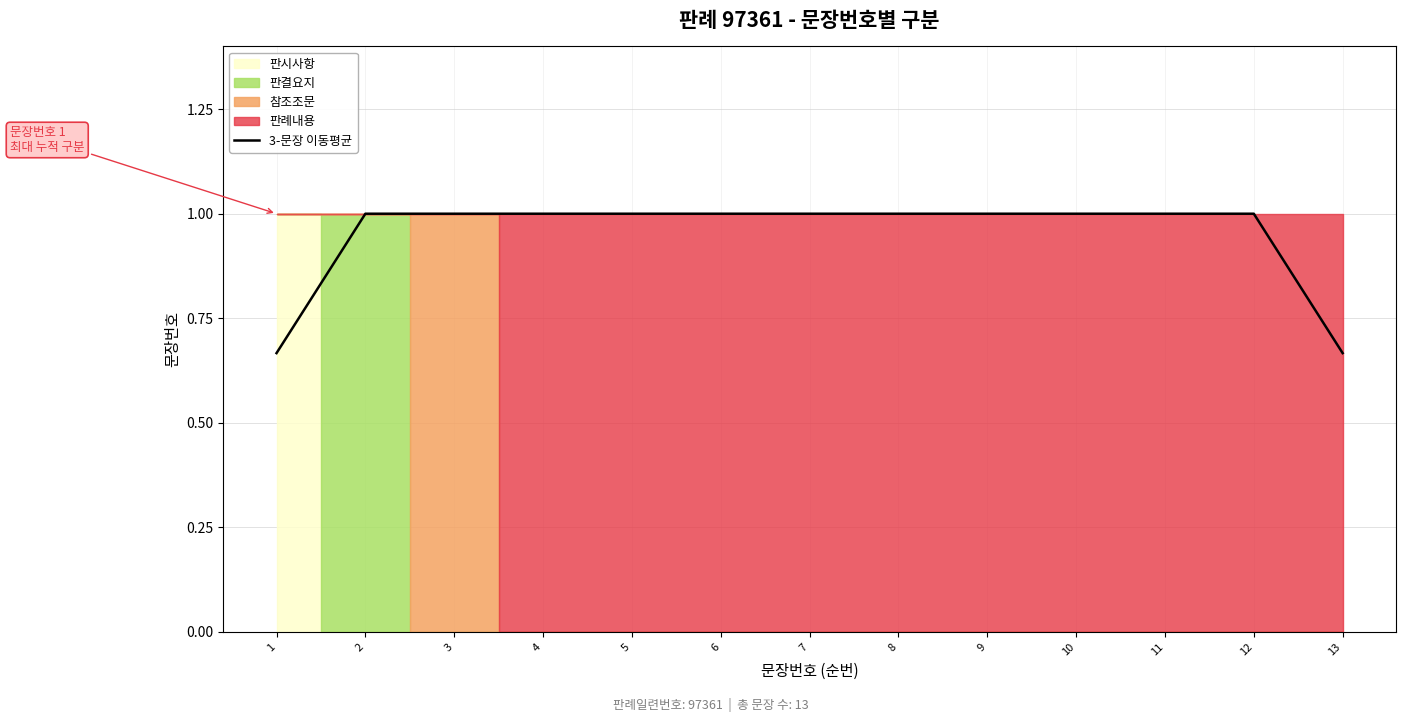

Reading left to right, transcribe all the data shown in this chart.

0.7	1.0	1.0	1.0	1.0	1.0	1.0	1.0	1.0	1.0	1.0	1.0	0.7